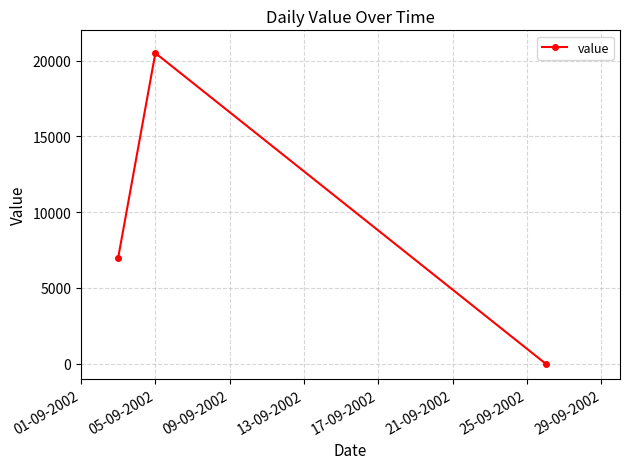

What is the sum of all values?

27500